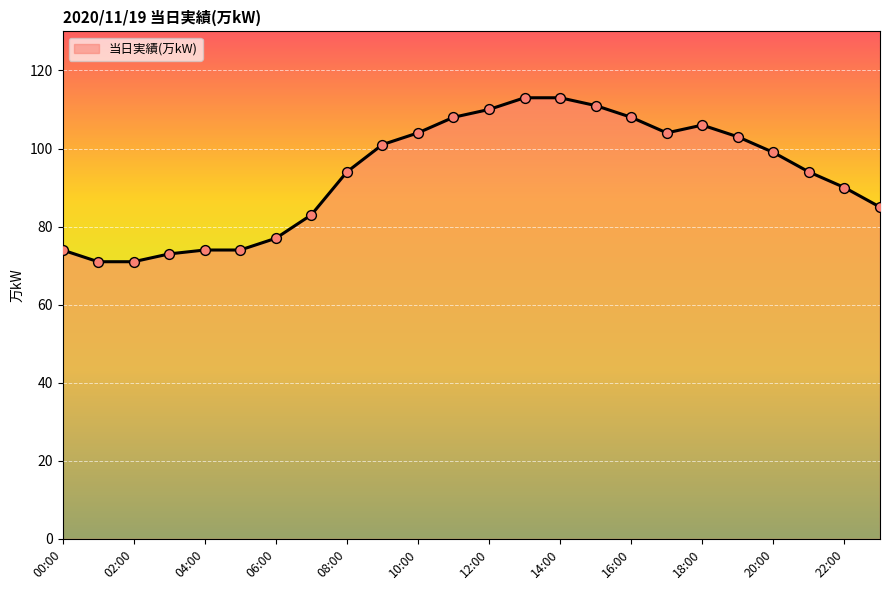

What is the difference between the maximum and minimum values?

42